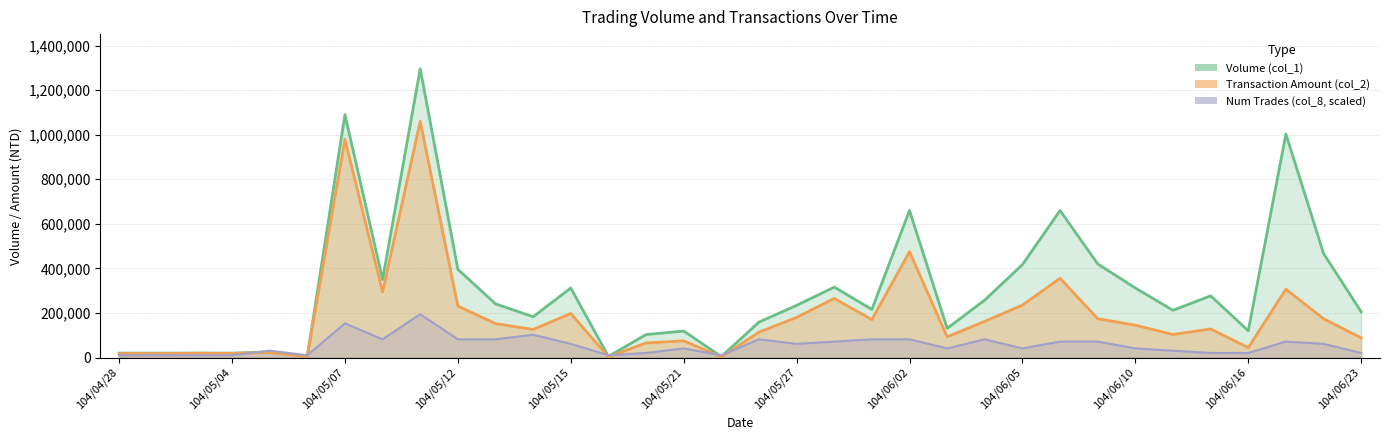

How many series are shown in this chart?

3